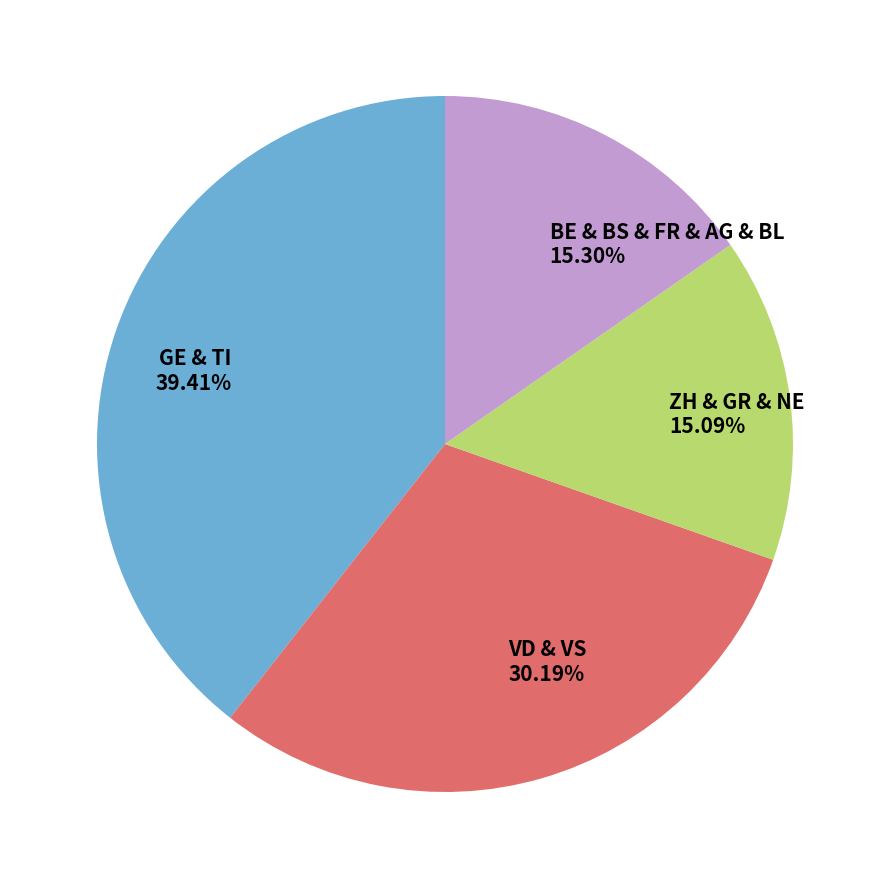

Is BE & BS & FR & AG & BL the majority of the pie?

No